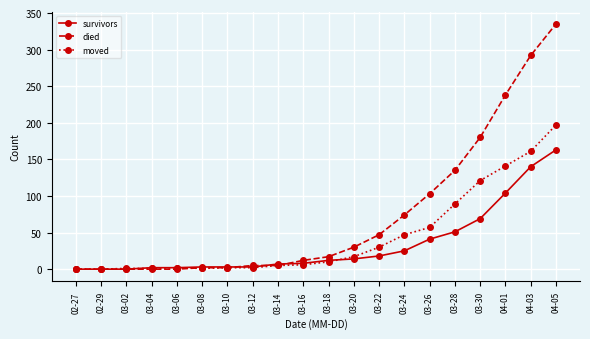

Does the chart have visible grid lines?

Yes